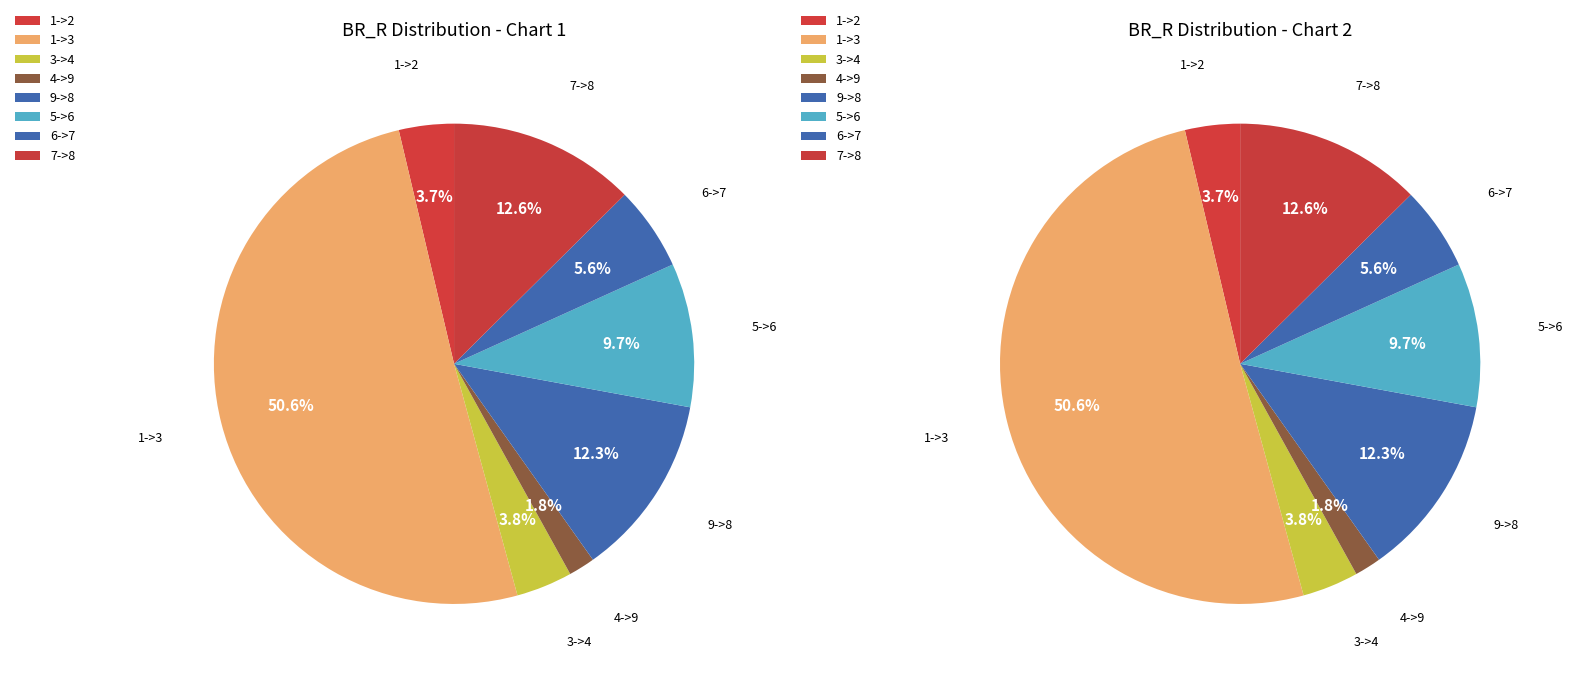

What is the largest slice in the pie chart?

1->3